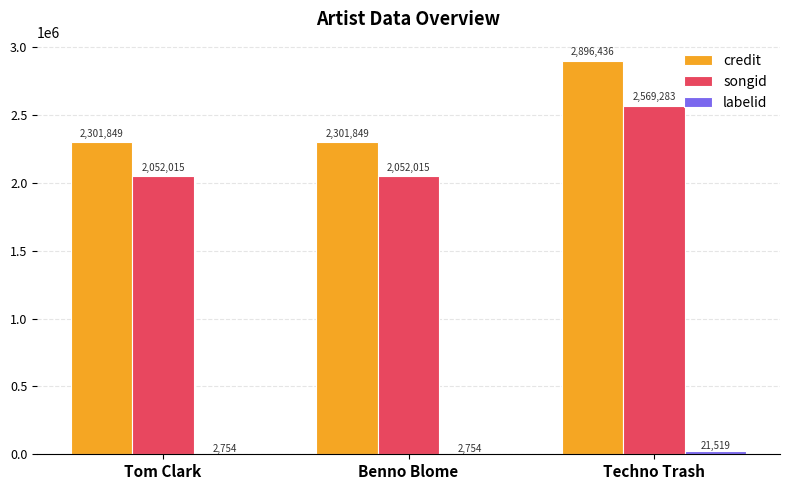

What is the sum of the songid values at Tom Clark and Techno Trash?

4621298